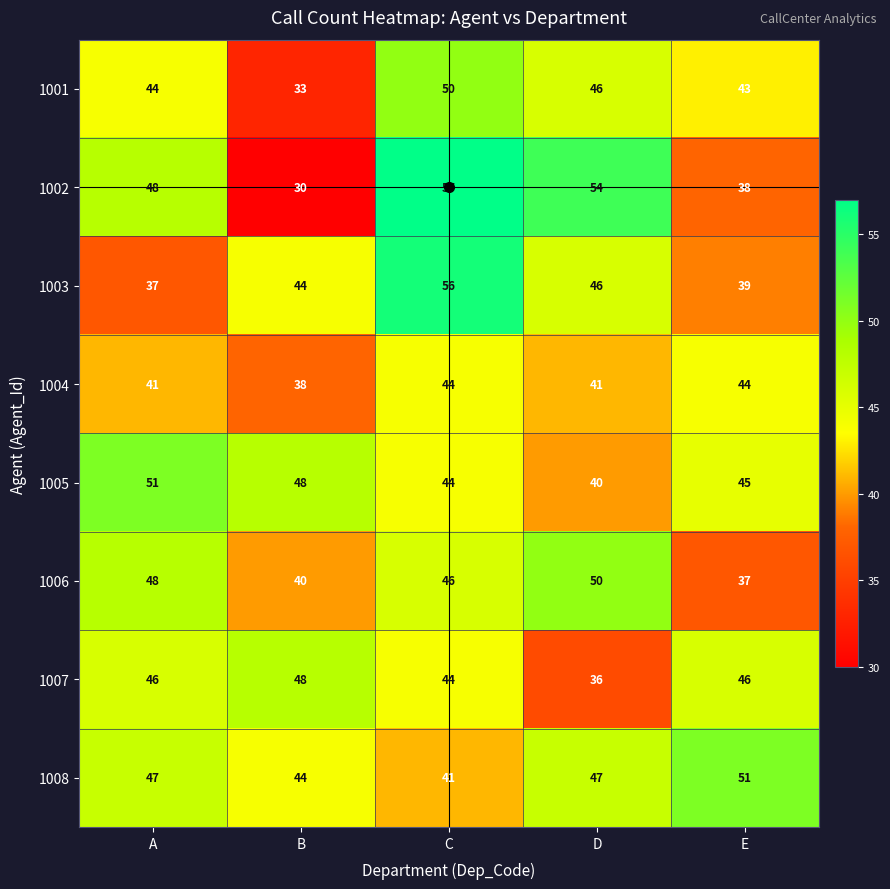

How many data points does each series have?

5